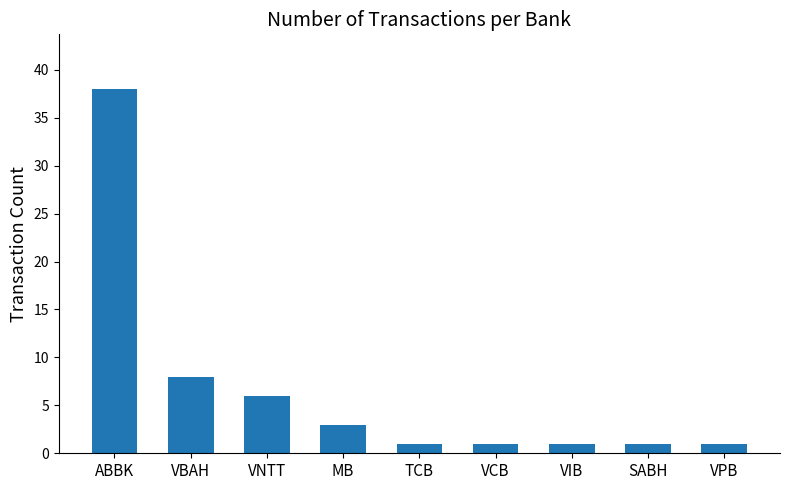

What is the difference between the second highest and second lowest values?

7